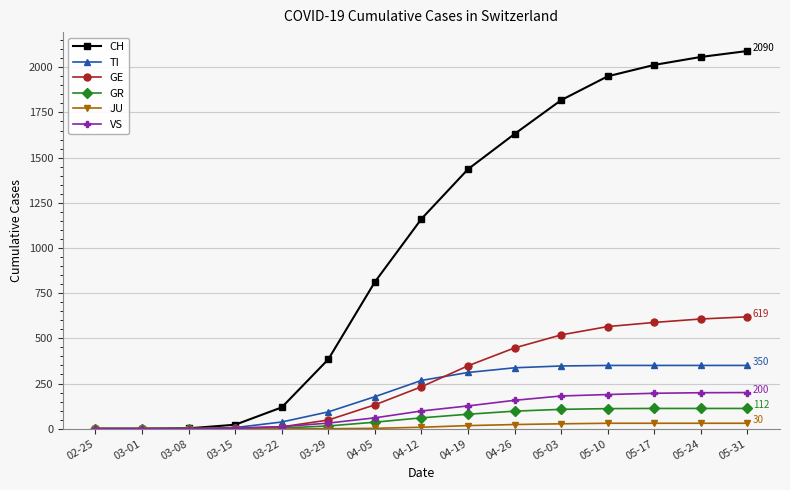

Which category has the highest value in the CH series?

05-31